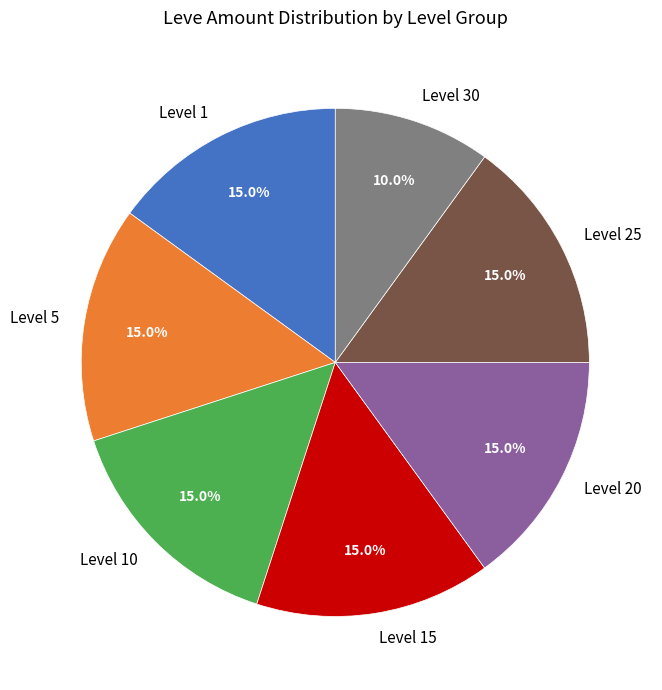

Which category has the smallest portion of the pie?

Level 30